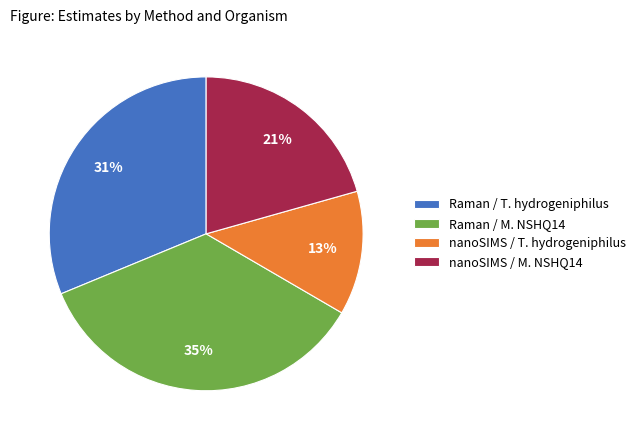

Is there any slice that represents more than half of the pie?

No